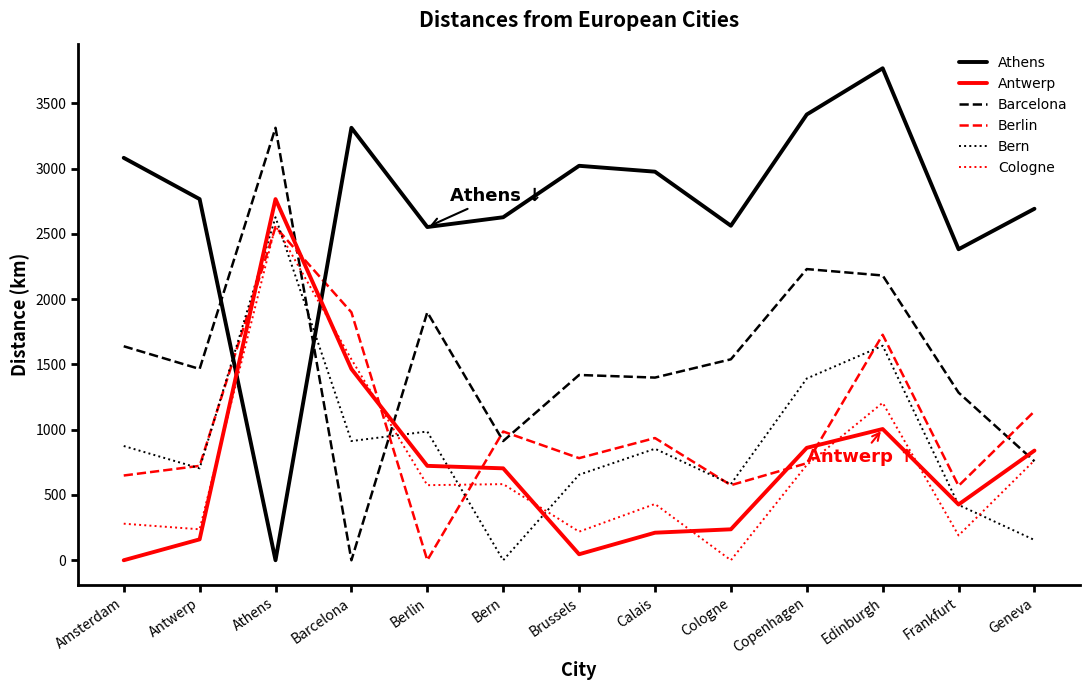

Where do Barcelona and Athens first cross each other?

Antwerp and Athens